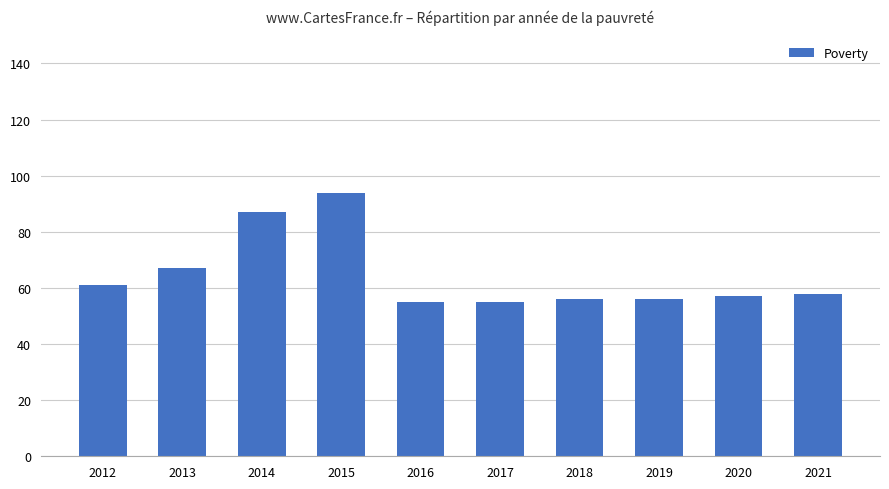

What is the ratio of the value at 2019 to the value at 2013?

0.8